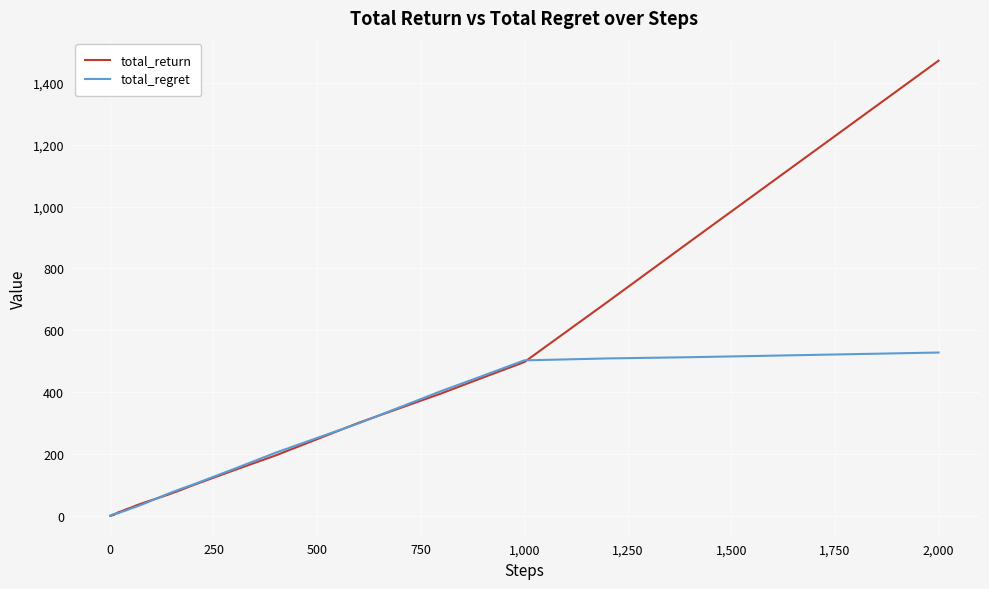

What is the greatest value displayed?

1471.8